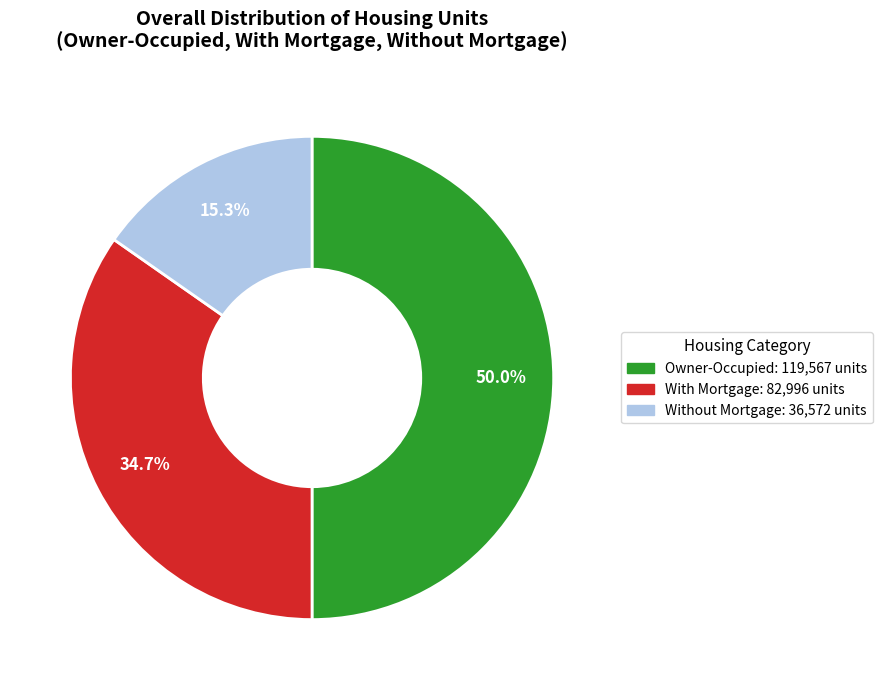

How many slices are in this pie chart?

3